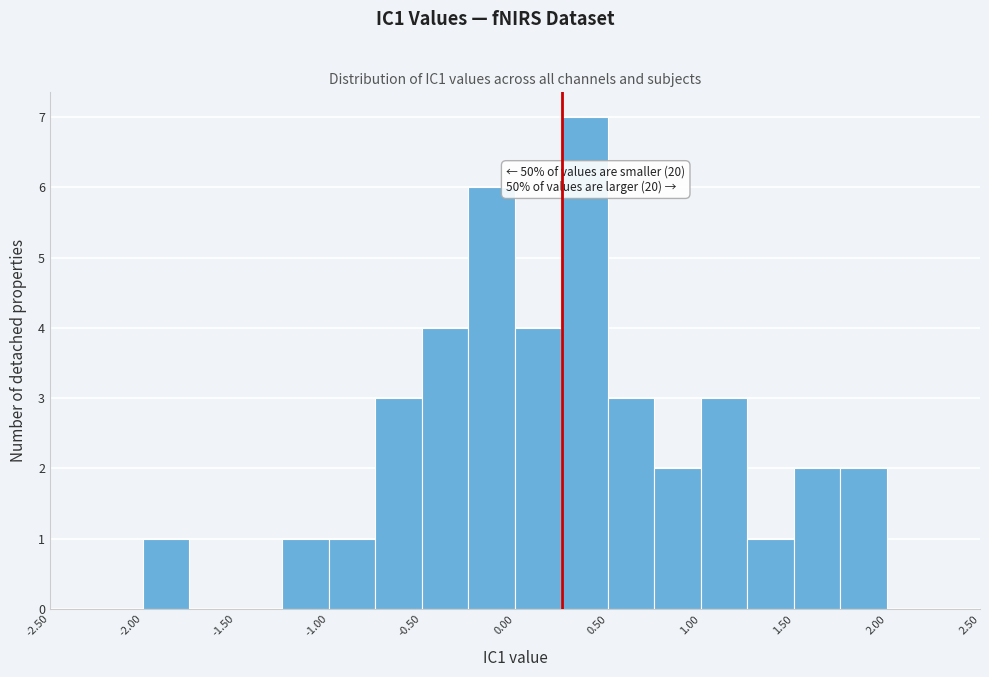

Over which range of the x-axis is the bar tallest?

0.25 to 0.50